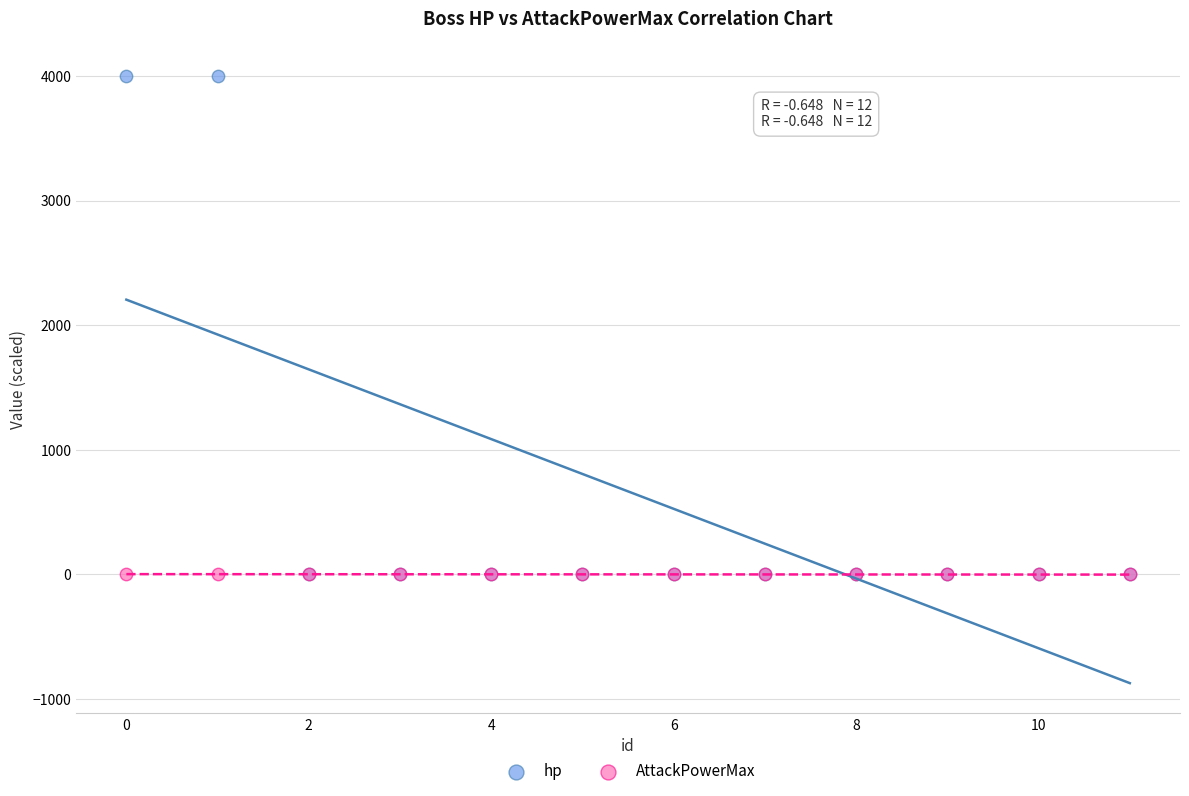

What are all the series names shown in the legend?

hp, AttackPowerMax